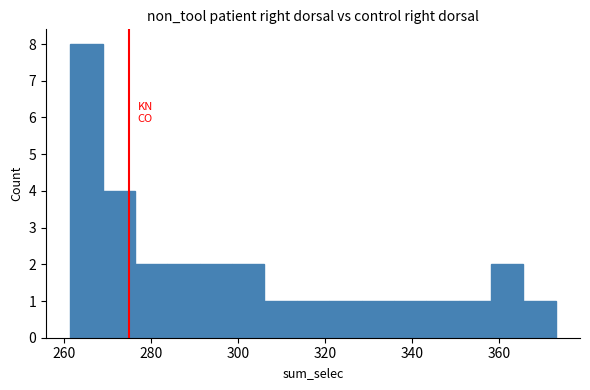

Around what value on the x-axis is the tallest bar? Give the approximate position of its centre, as read against the axis.

266